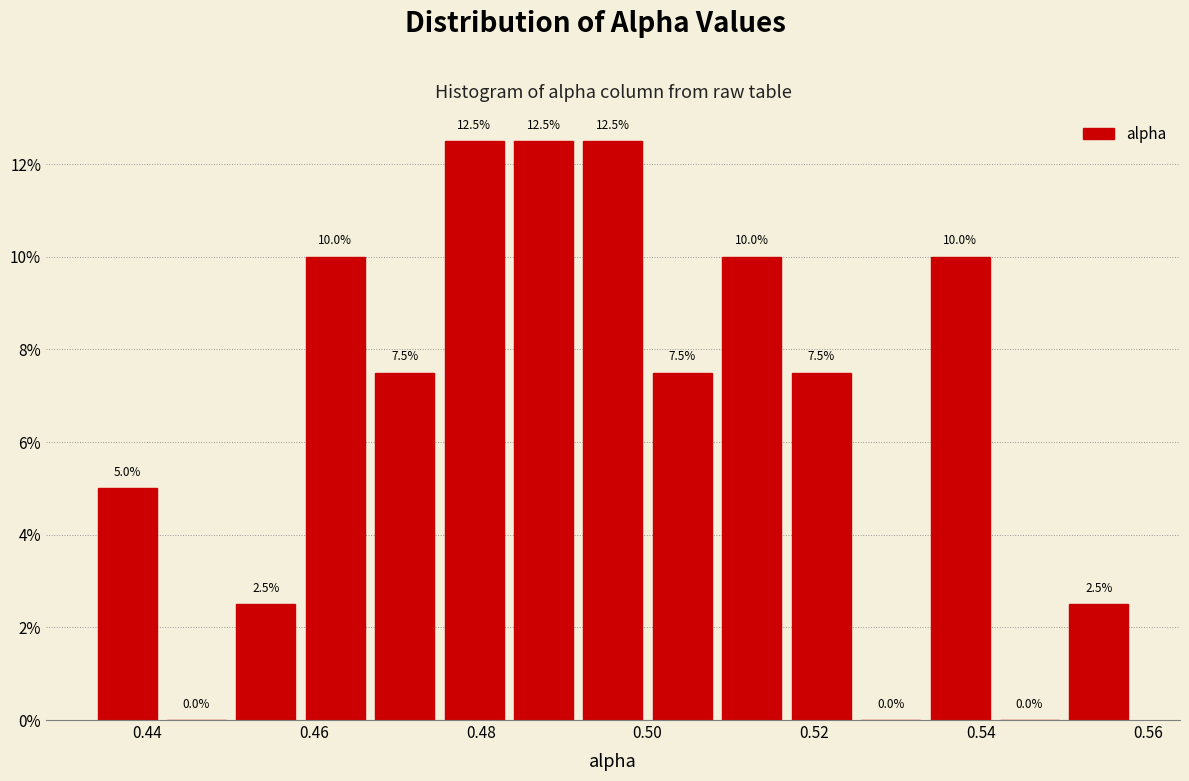

Reading left to right, transcribe this chart: for each bar, give the range it covers on the x-axis and its height. The bar edges are not printed on the chart, so give them approximately, as read against the axis.

0.434 to 0.442: 5.0
0.442 to 0.450: 0.0
0.450 to 0.458: 2.5
0.458 to 0.466: 10.0
0.466 to 0.476: 7.5
0.476 to 0.484: 12.5
0.484 to 0.492: 12.5
0.492 to 0.500: 12.5
0.500 to 0.508: 7.5
0.508 to 0.516: 10.0
0.516 to 0.524: 7.5
0.524 to 0.534: 0.0
0.534 to 0.542: 10.0
0.542 to 0.550: 0.0
0.550 to 0.558: 2.5